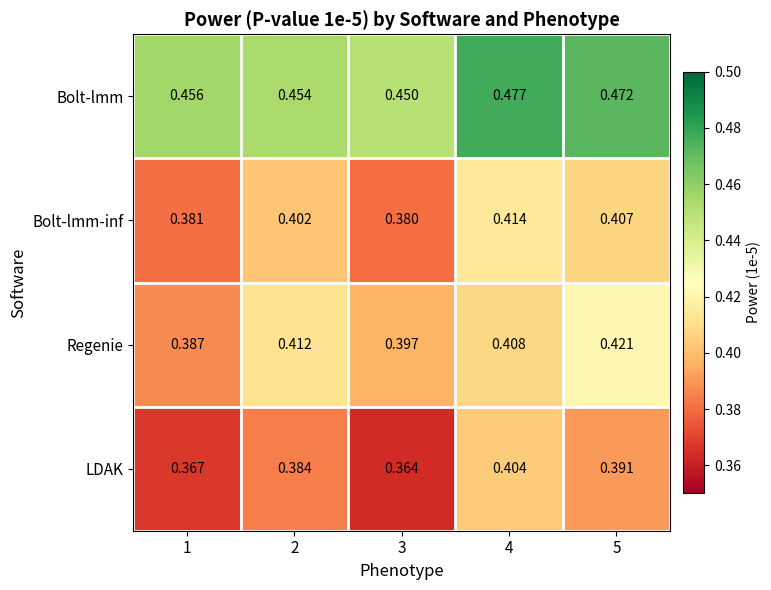

Which series has the widest spread of values?

LDAK